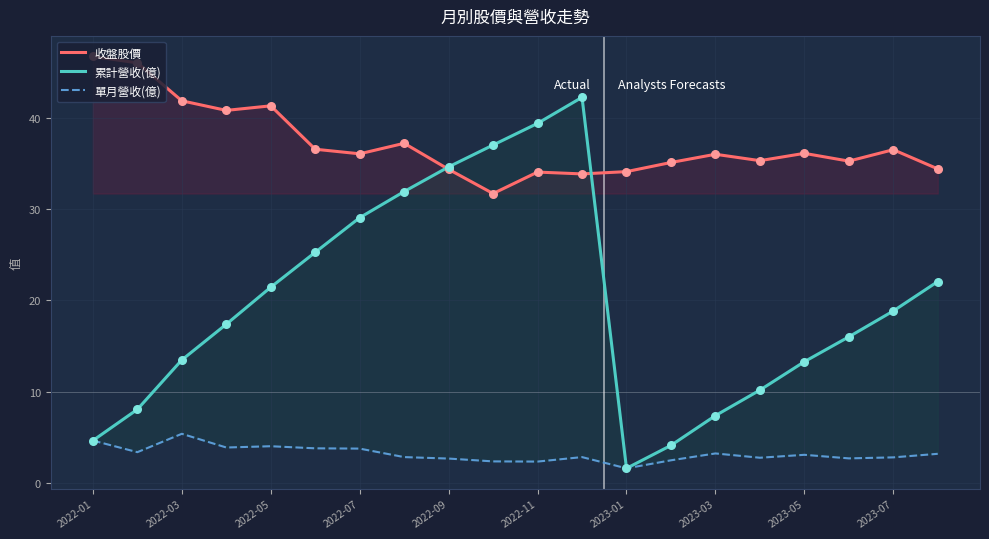

Which series has the largest Y range (max minus min)?

累計營收(億)